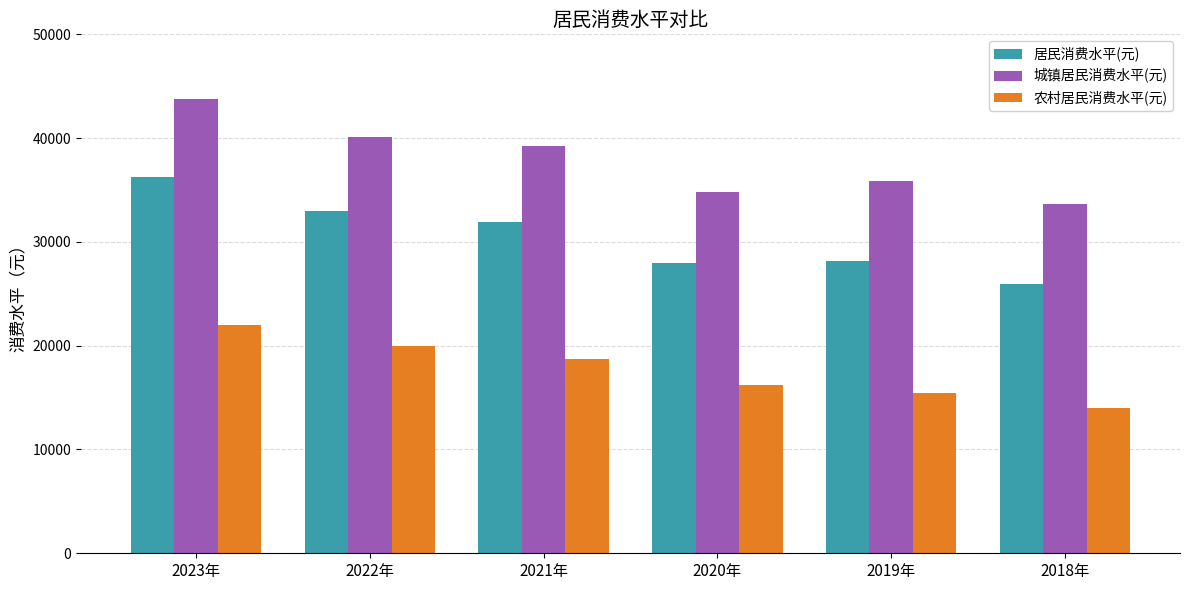

Is the value of 农村居民消费水平(元) at 2019年 greater than the value of 居民消费水平(元) at 2019年?

No